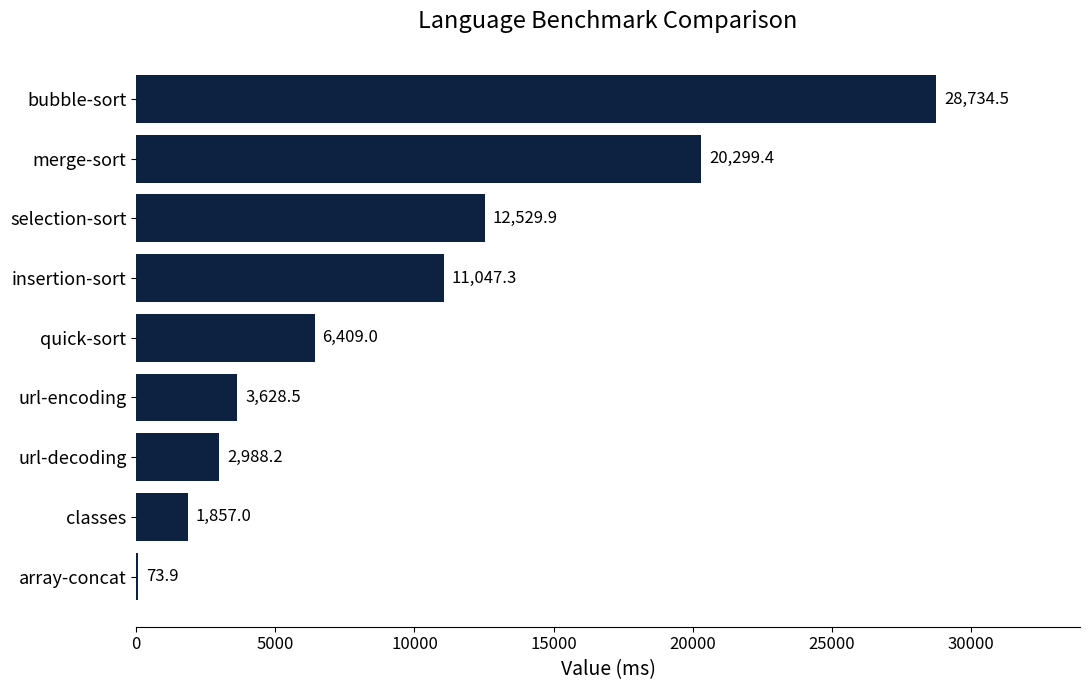

What is the approximate value at bubble-sort?

28734.5